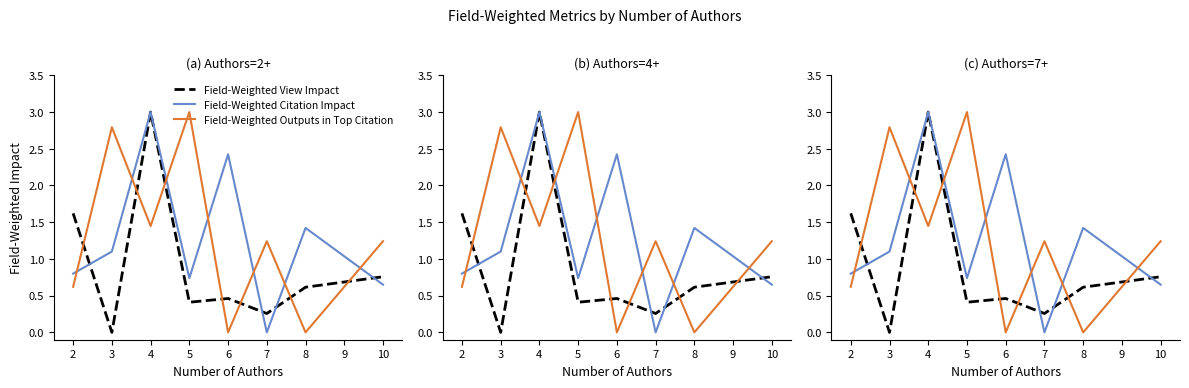

What is the average value of the Field-Weighted Outputs in Top Citation series?

1.3